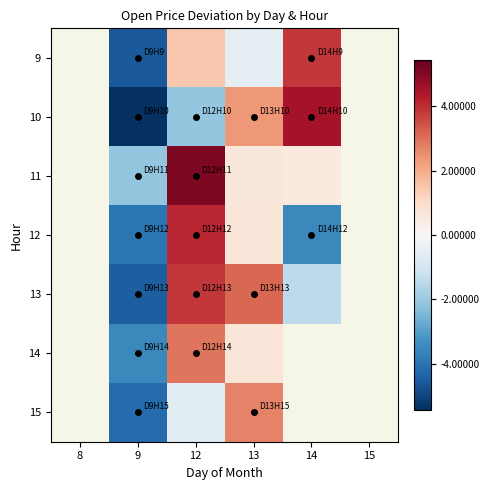

At which category is the sum across all series the highest?

12